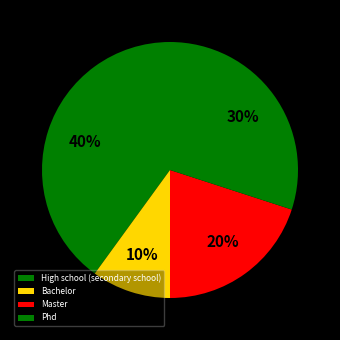

Which category has the biggest portion of the pie?

High school (secondary school)